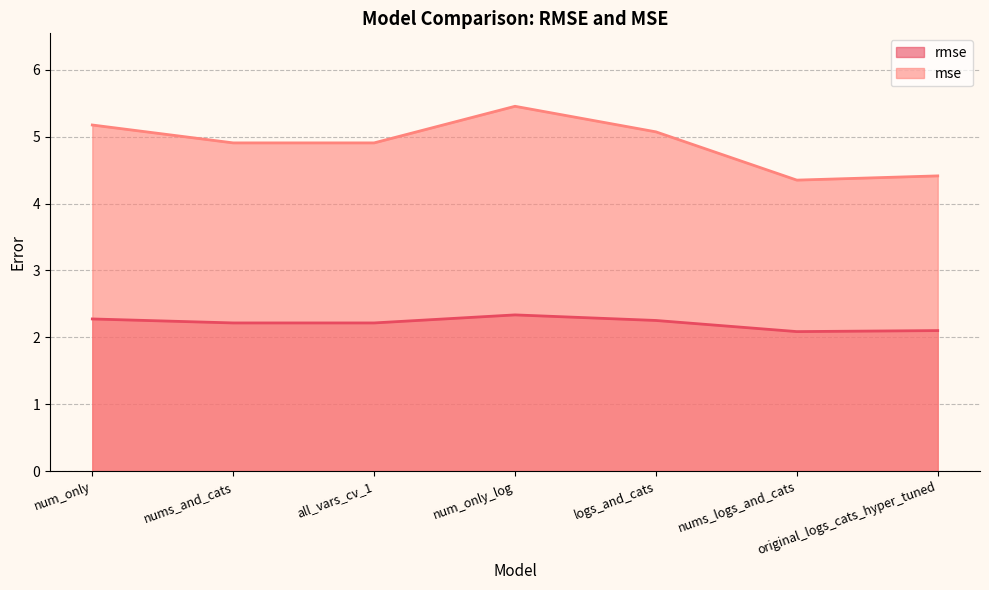

What is the lowest value of the rmse series?

2.1